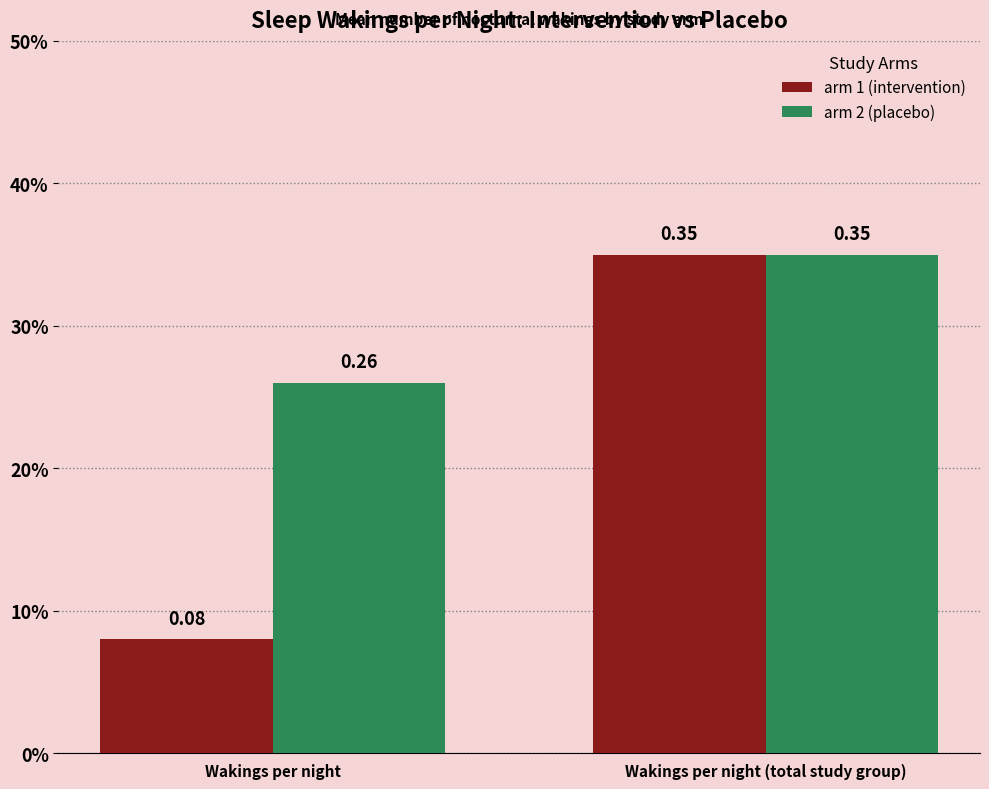

What is the label of the 1st bar from the left?

Wakings per night